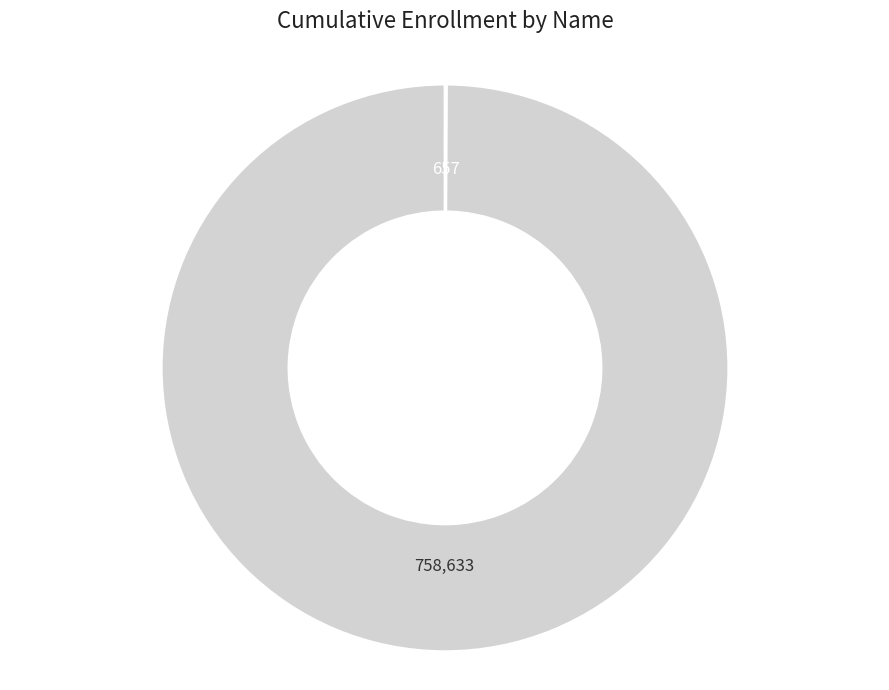

Does any single category account for the majority?

Yes